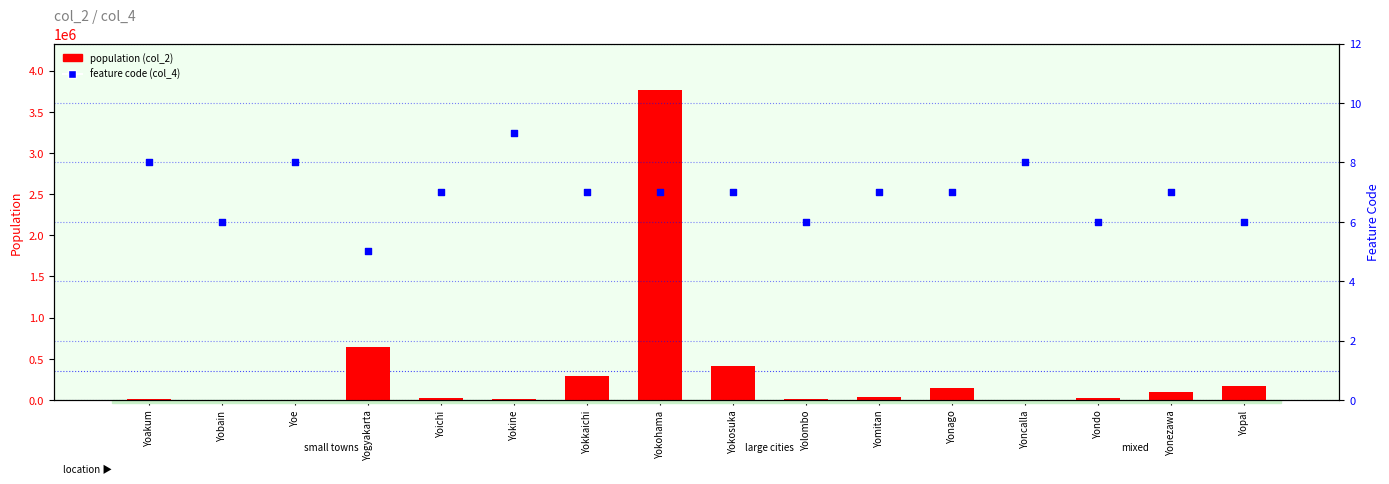

At how many categories does at least one series exceed 1733297?

1